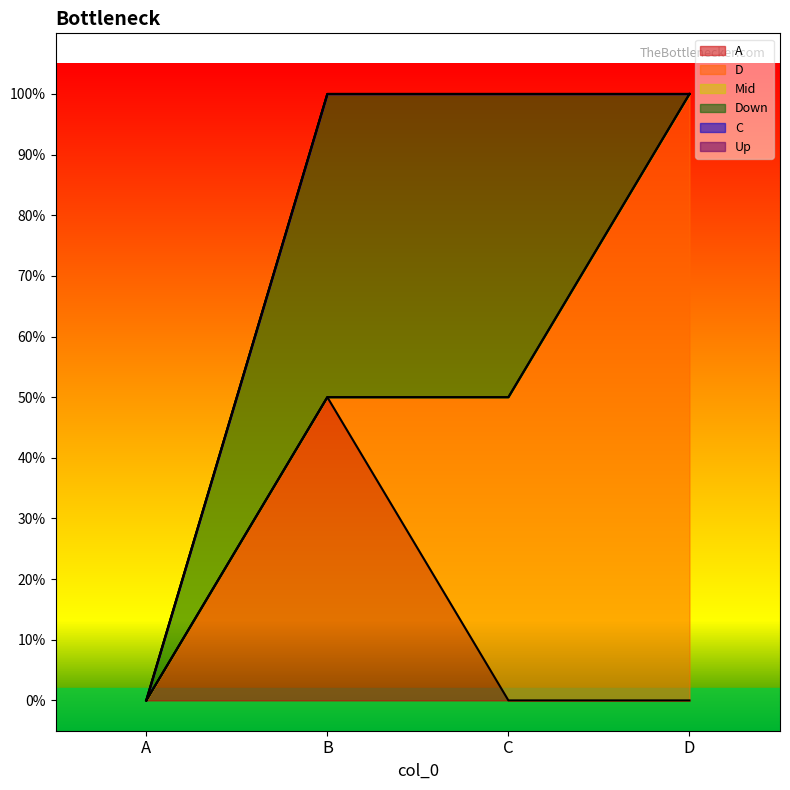

Which has a higher value, A or B?

B